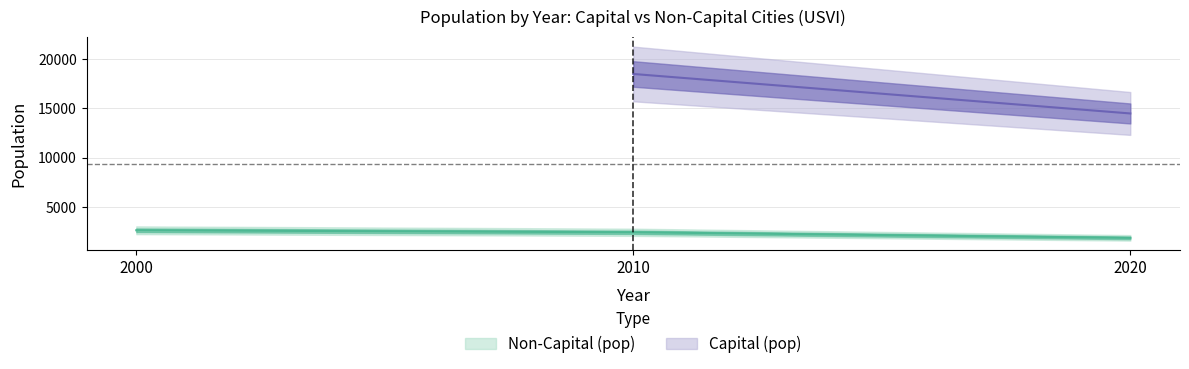

Rank the series at 2010 from highest to lowest value.

Capital (pop), Non-Capital (pop)